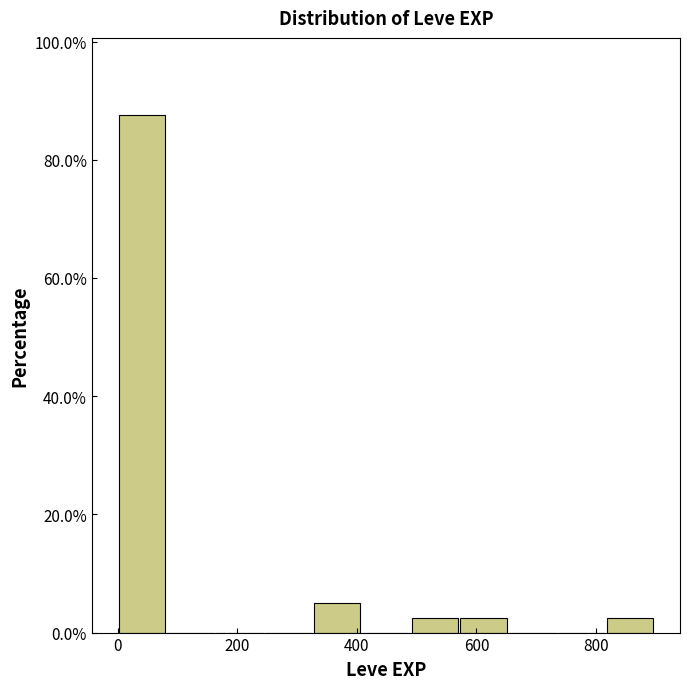

Reading left to right, transcribe this chart: for each bar, give the range it covers on the x-axis and its height. Neither the bar edges nor the heights are printed on the chart, so give them approximately, as read against the axes.

0 to 80: 88
80 to 160: 0
160 to 240: 0
240 to 320: 0
320 to 400: 6
400 to 500: 0
500 to 580: 2
580 to 660: 2
660 to 740: 0
740 to 820: 0
820 to 900: 2